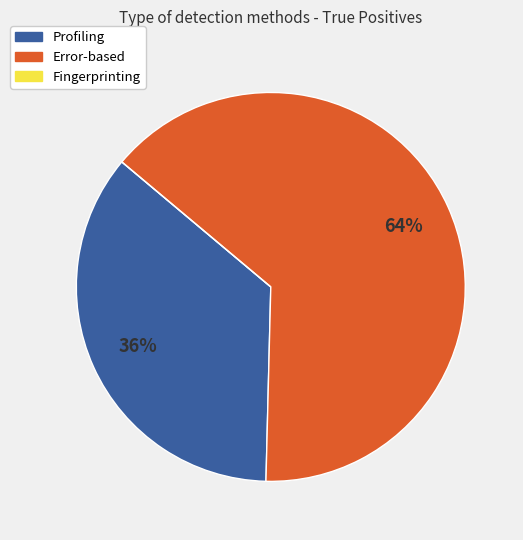

True or false: Error-based accounts for 79% of the total.

False